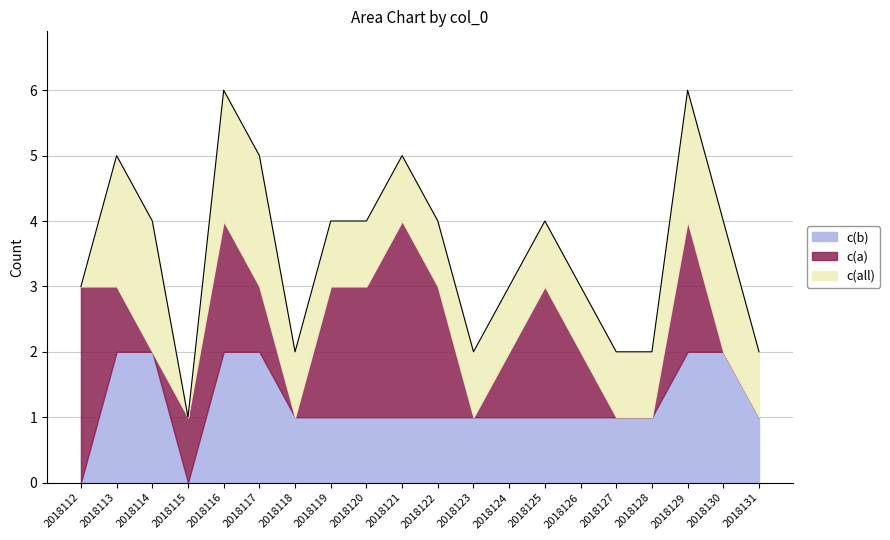

At which label does c(b) first exceed 1?

2018113